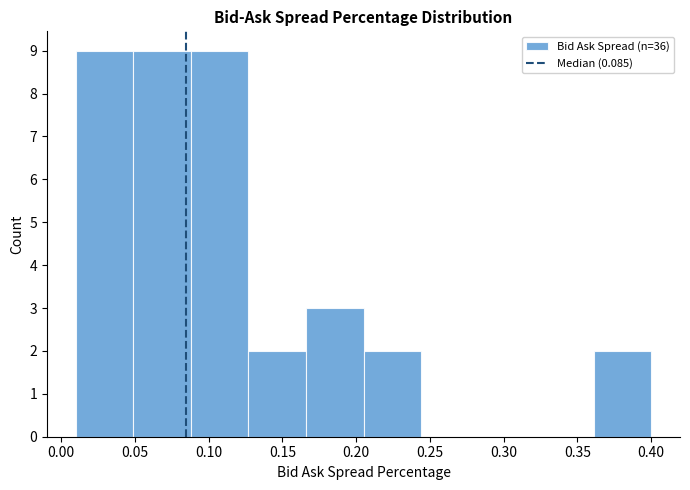

Reading left to right, transcribe this chart: for each bar, give the range it covers on the x-axis and its height. Neither the bar edges nor the heights are printed on the chart, so give them approximately, as read against the axes.

0.010 to 0.049: 9
0.049 to 0.088: 9
0.088 to 0.127: 9
0.127 to 0.166: 2
0.166 to 0.205: 3
0.205 to 0.244: 2
0.244 to 0.283: 0
0.283 to 0.322: 0
0.322 to 0.361: 0
0.361 to 0.400: 2